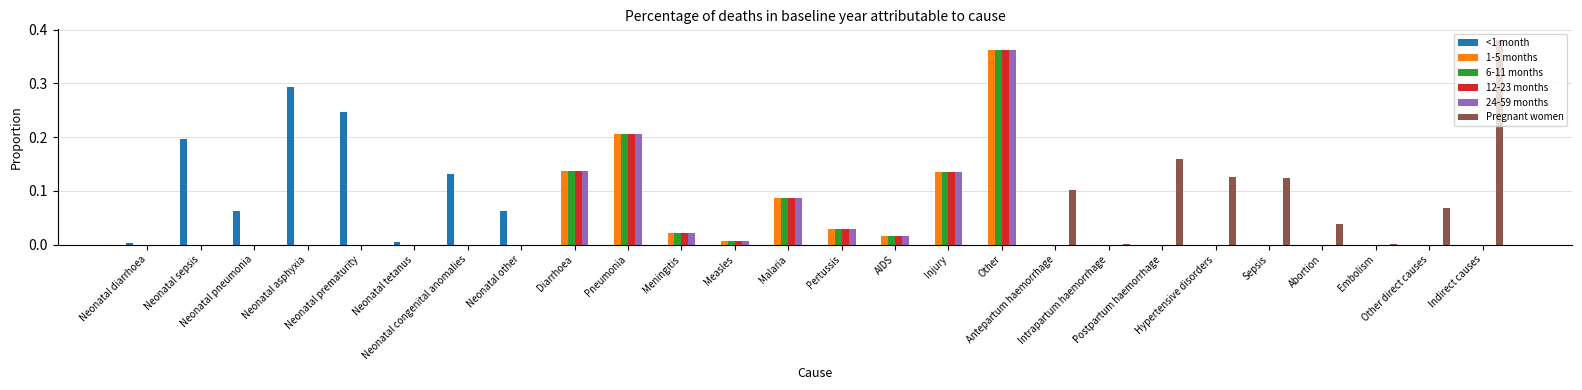

What is the sum of all 6-11 months values?

1.0